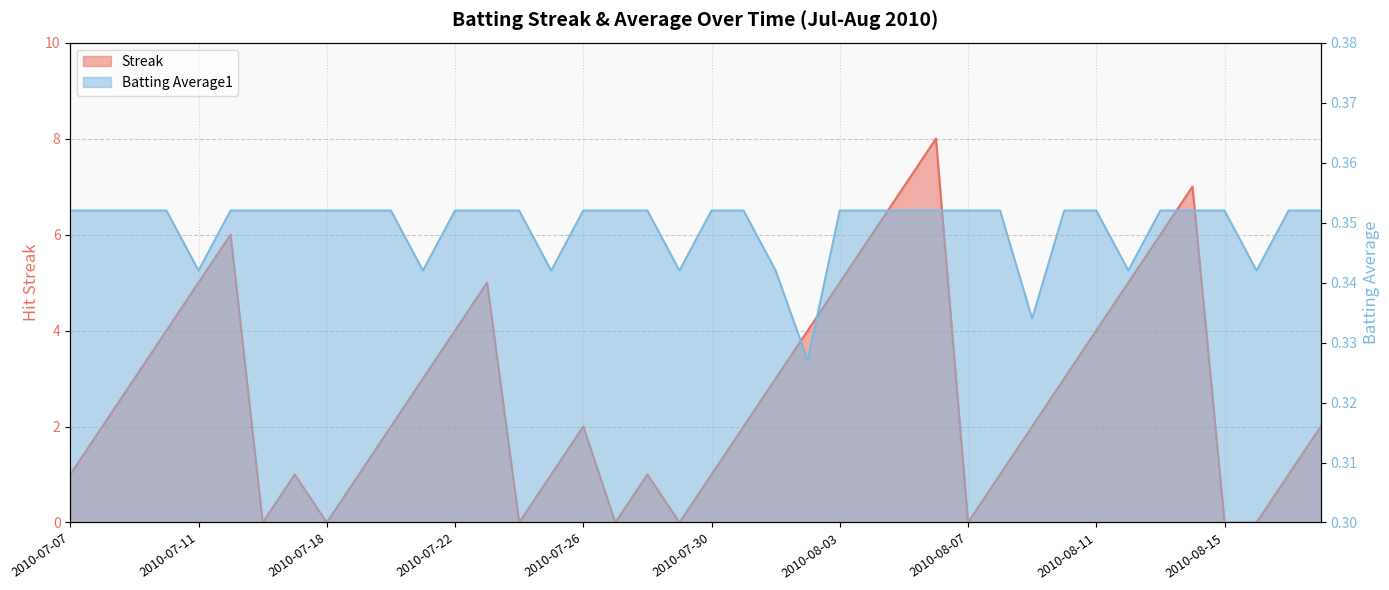

At how many categories does at least one series exceed 6?

3